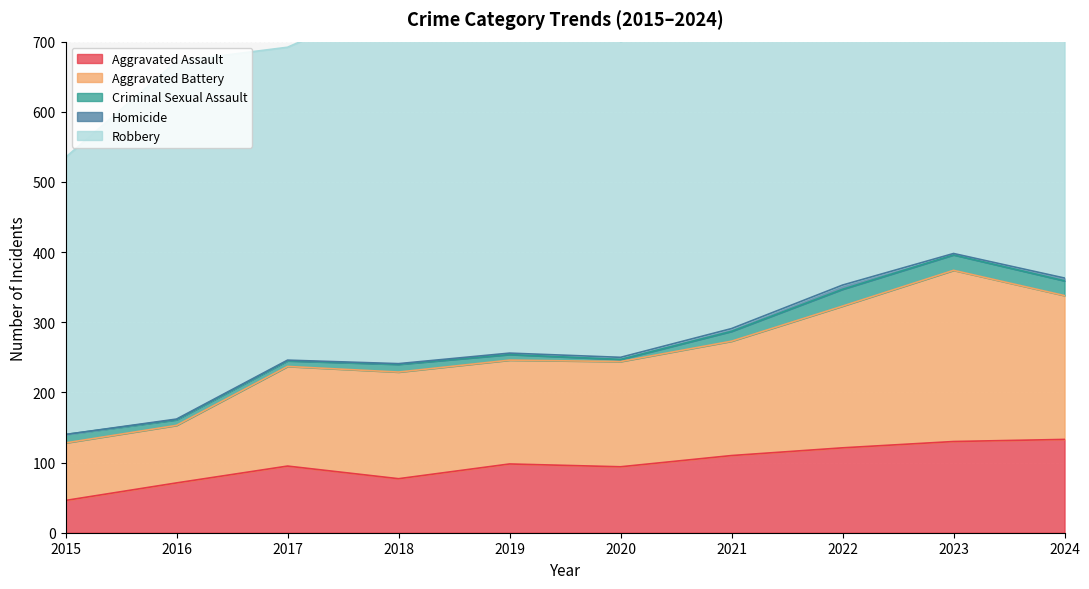

True or false: Homicide and Aggravated Assault intersect in this chart.

False